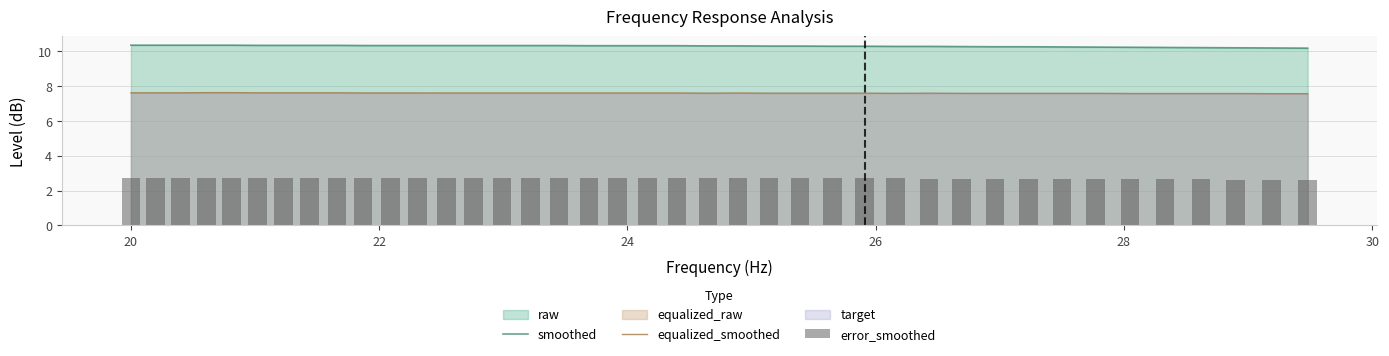

At how many categories does at least one series exceed 9?

40